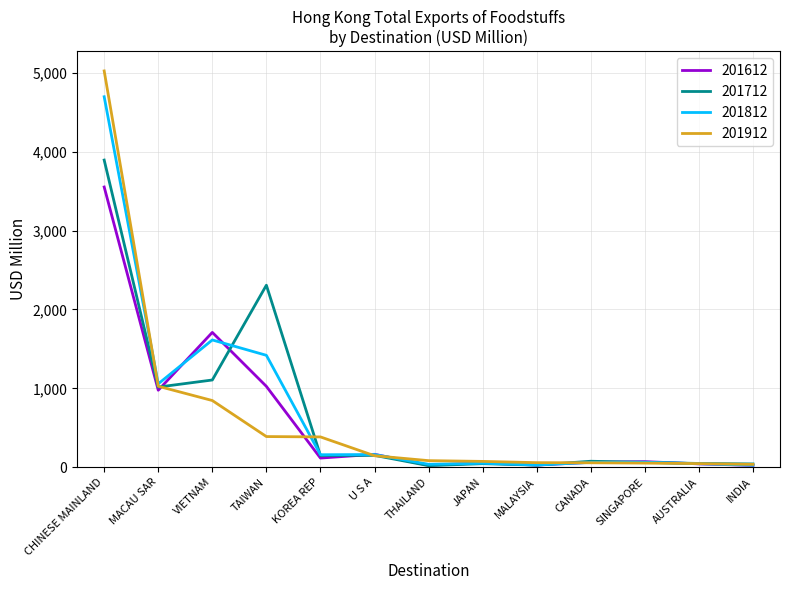

What is the sum of all 201612 values?

7842.7